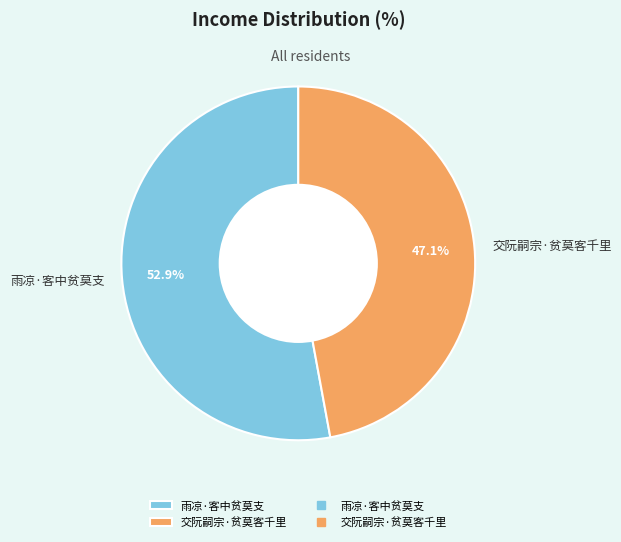

Count the number of slices in the pie.

2